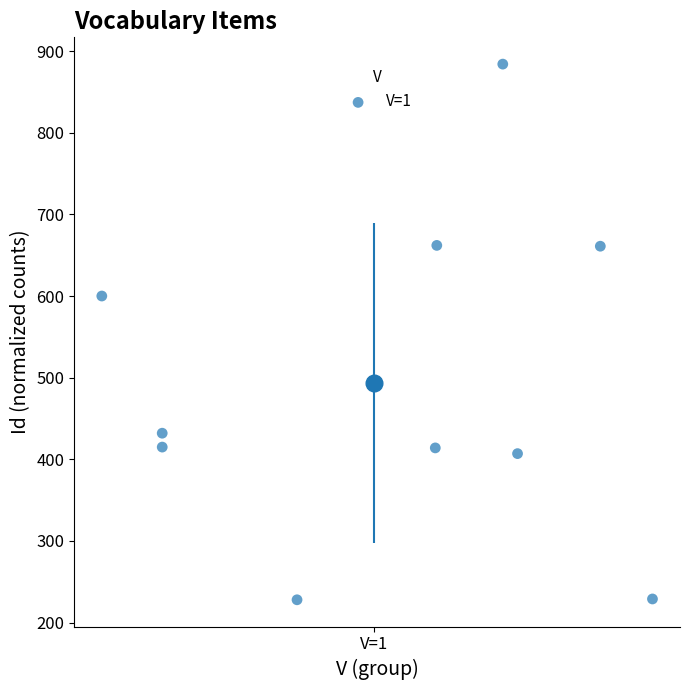

What is the range of Y values (max minus min)?

656